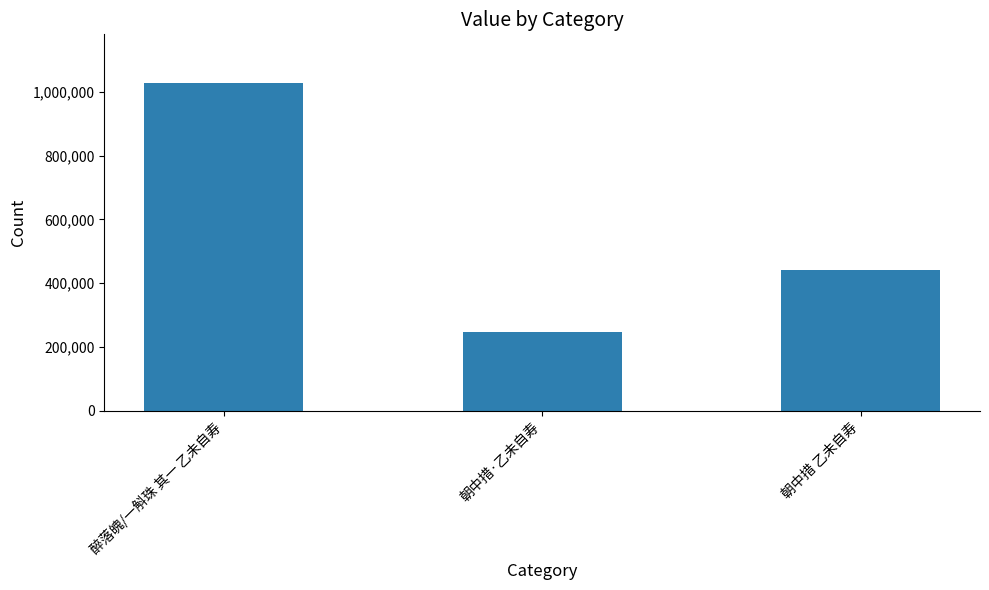

List the labels in order of value, largest first.

醉落魄/一斛珠 其一 乙未自寿, 朝中措 乙未自寿, 朝中措·乙未自寿